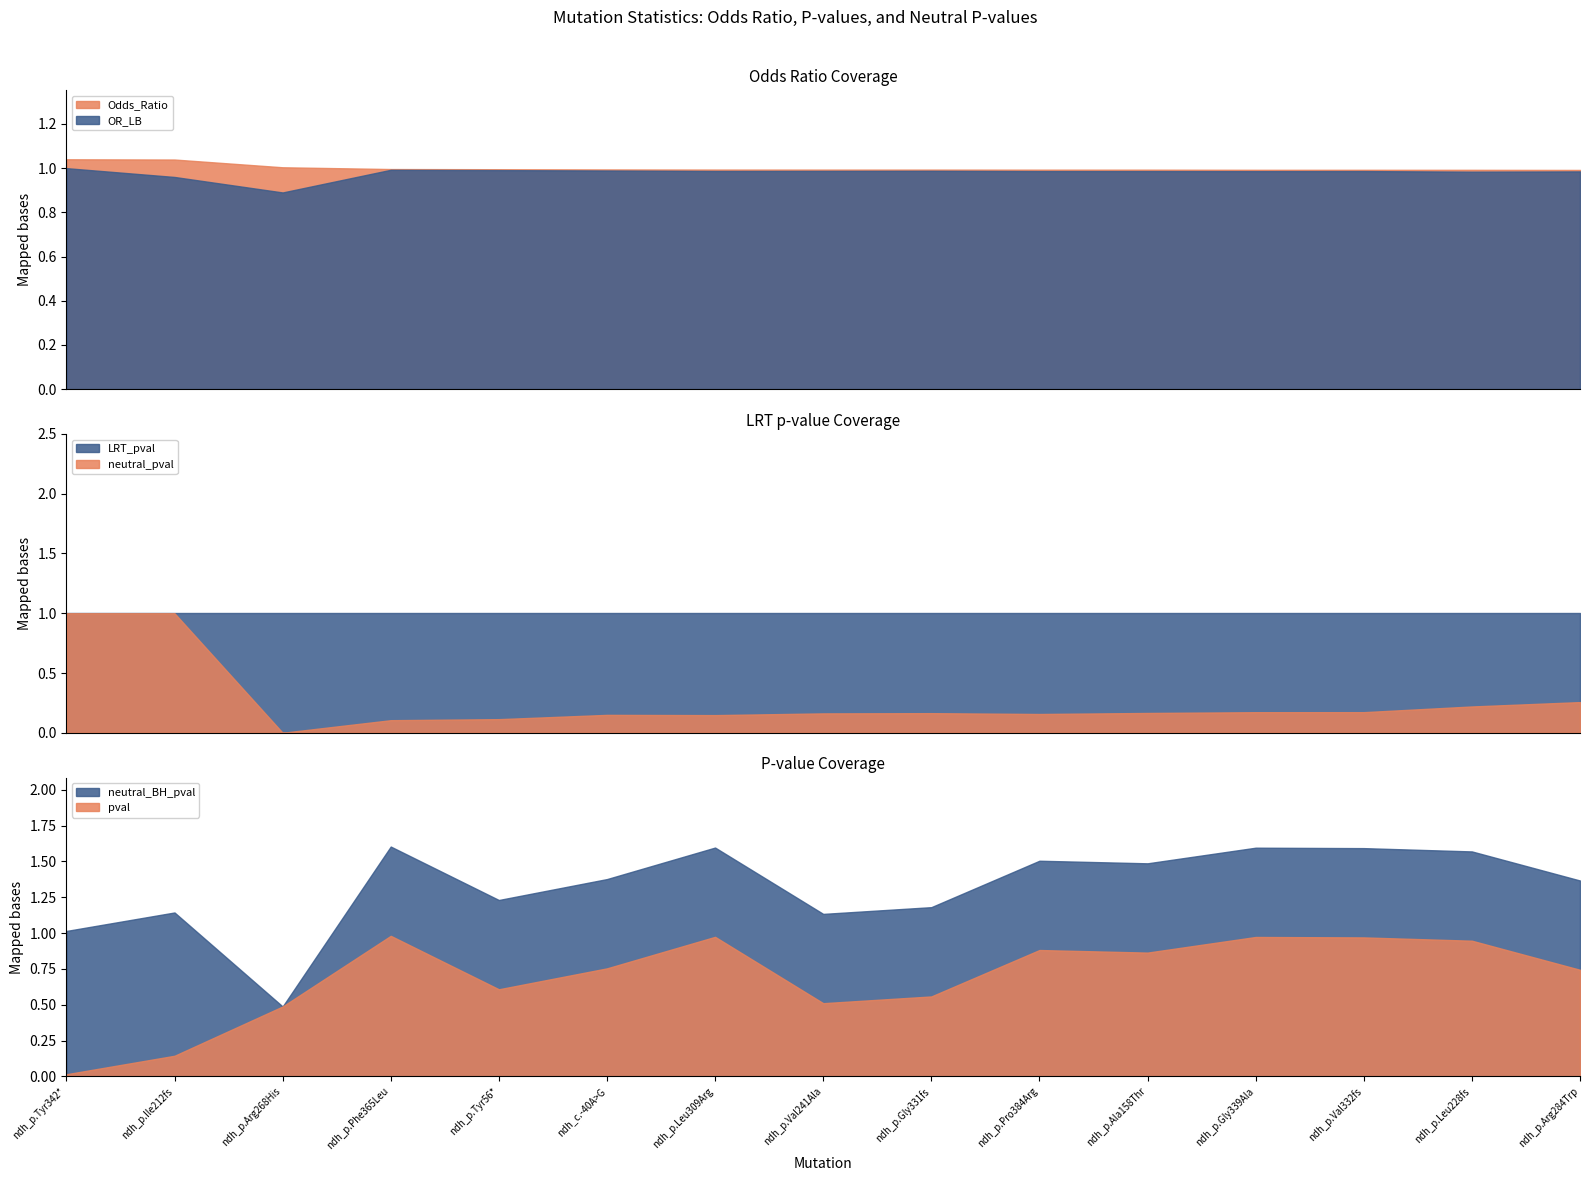

True or false: pval has a value of 0.3 at ndh_p.Val332fs.

False